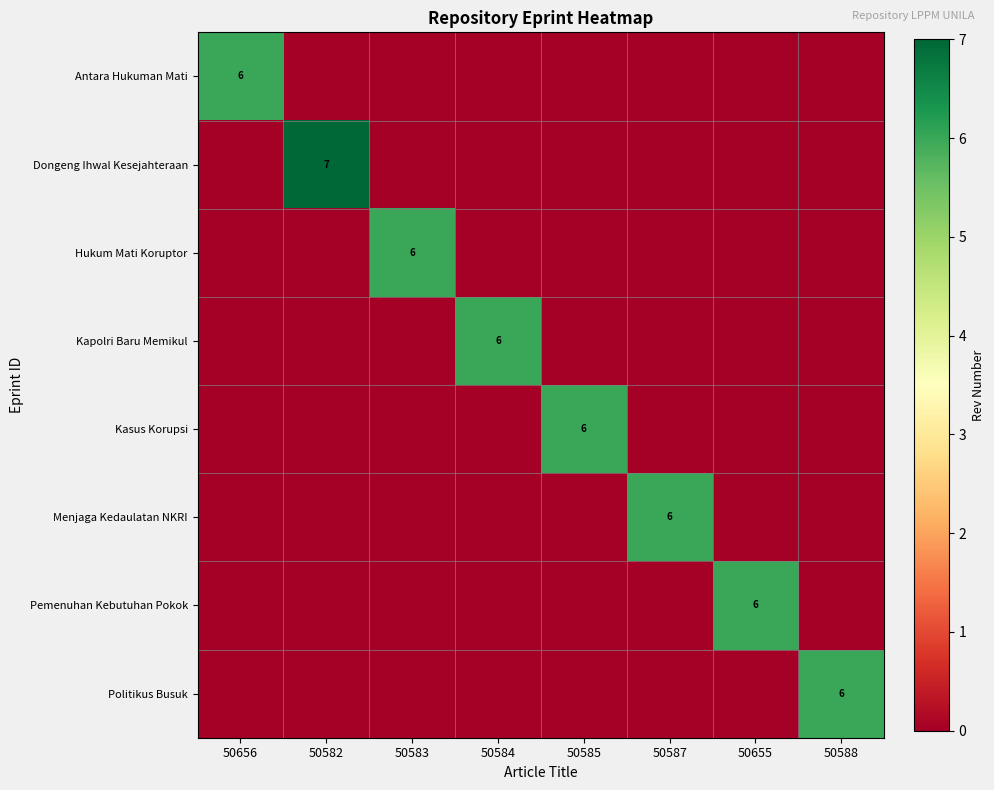

The value of Antara Hukuman Mati at 50585 is 3. True or false?

False